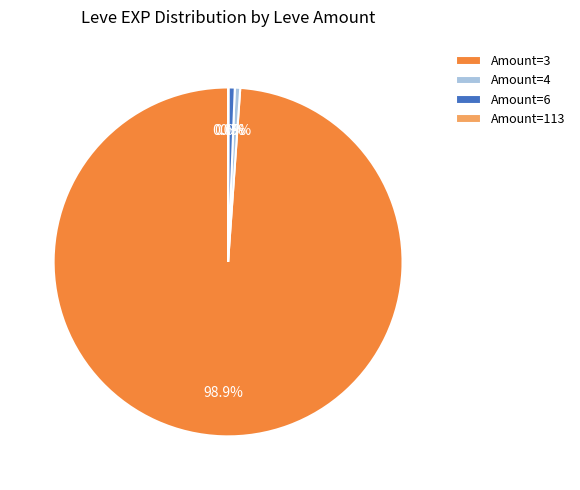

Which slice represents more than half of the pie?

Amount=3